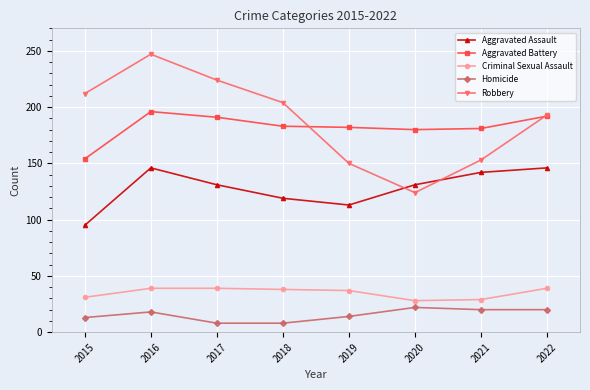

True or false: Homicide and Criminal Sexual Assault cross at least once.

False